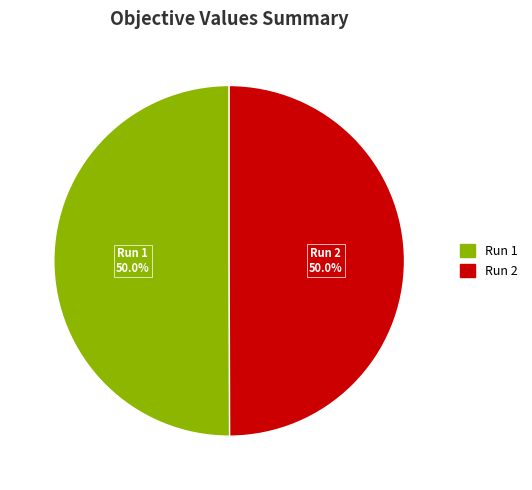

How many segments does this pie chart have?

2